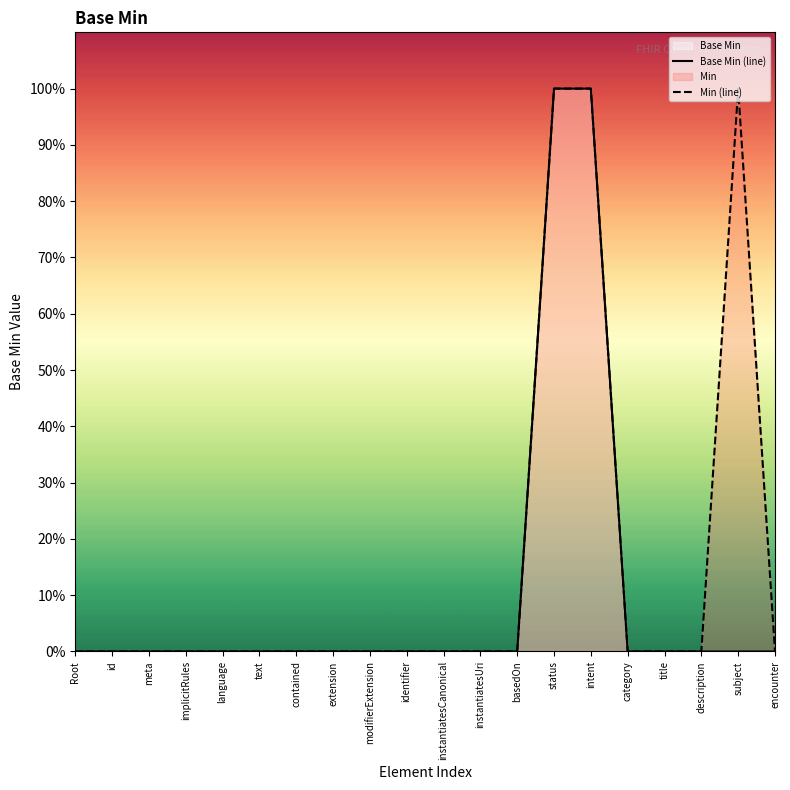

What is the highest value of the Min (line) series?

1